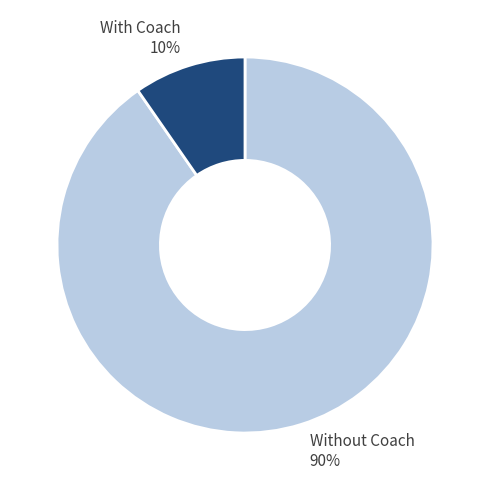

How many slices are in this pie chart?

2